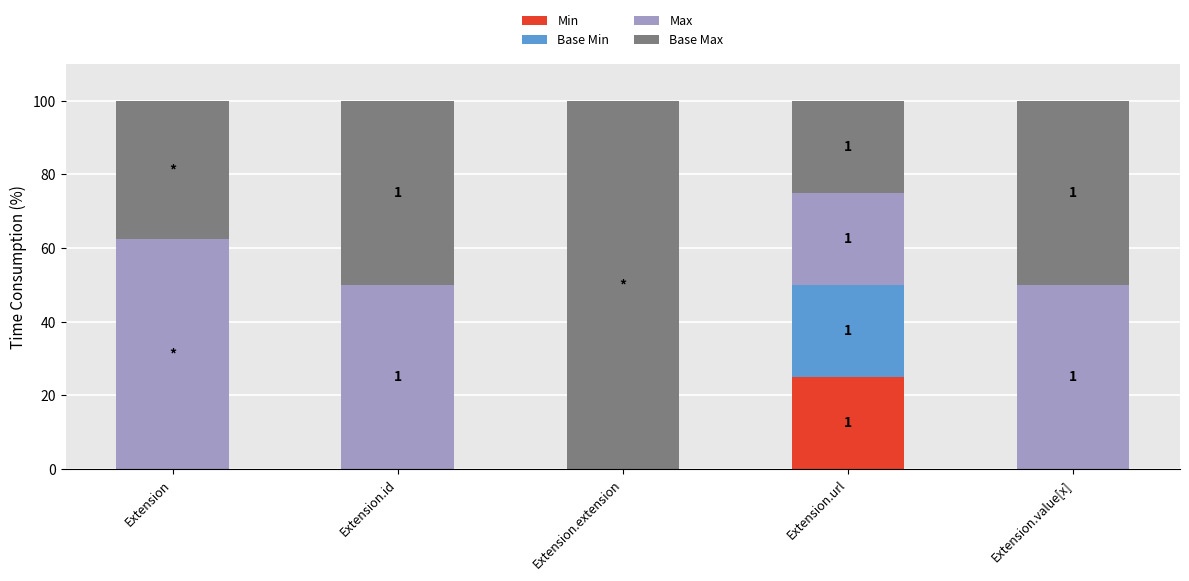

The Min series shows 12.0 at Extension.url. True or false?

False